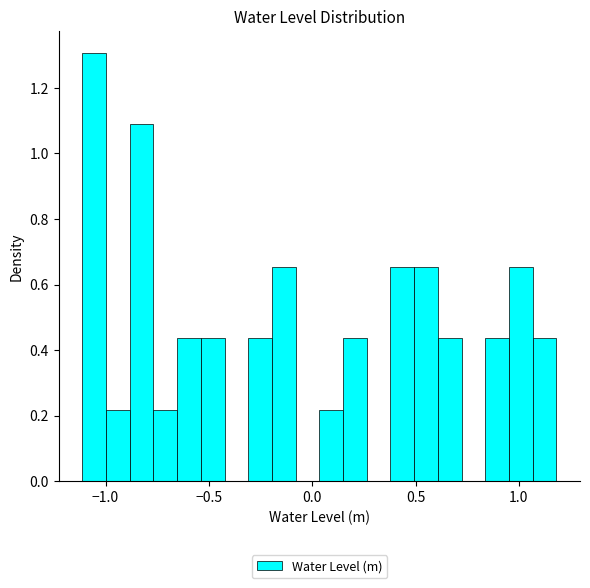

Around what value on the x-axis is the tallest bar? Give the approximate position of its centre, as read against the axis.

-1.05